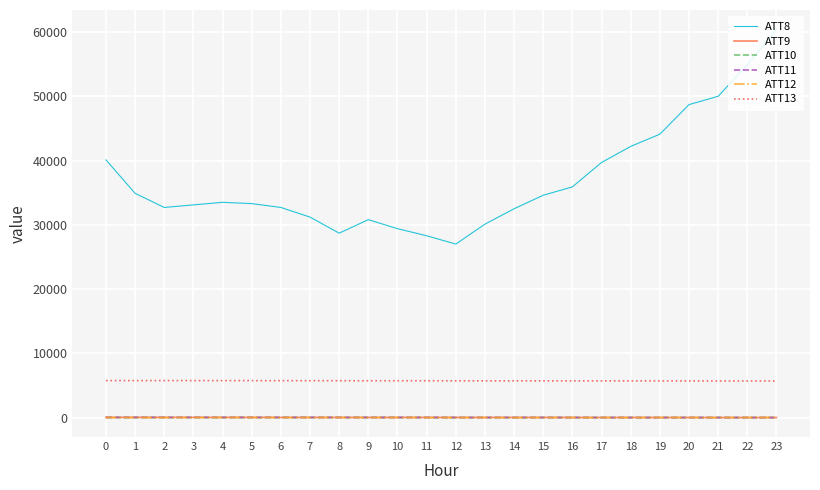

Which series has the largest total across all categories?

ATT8